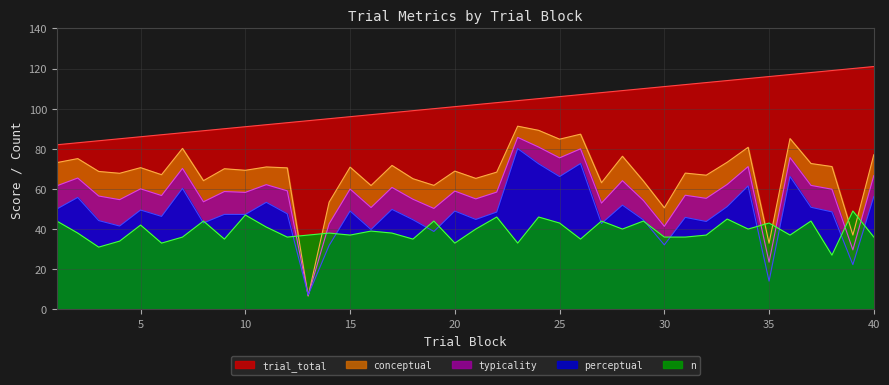

True or false: perceptual has more than 2 points higher than both neighbors.

True